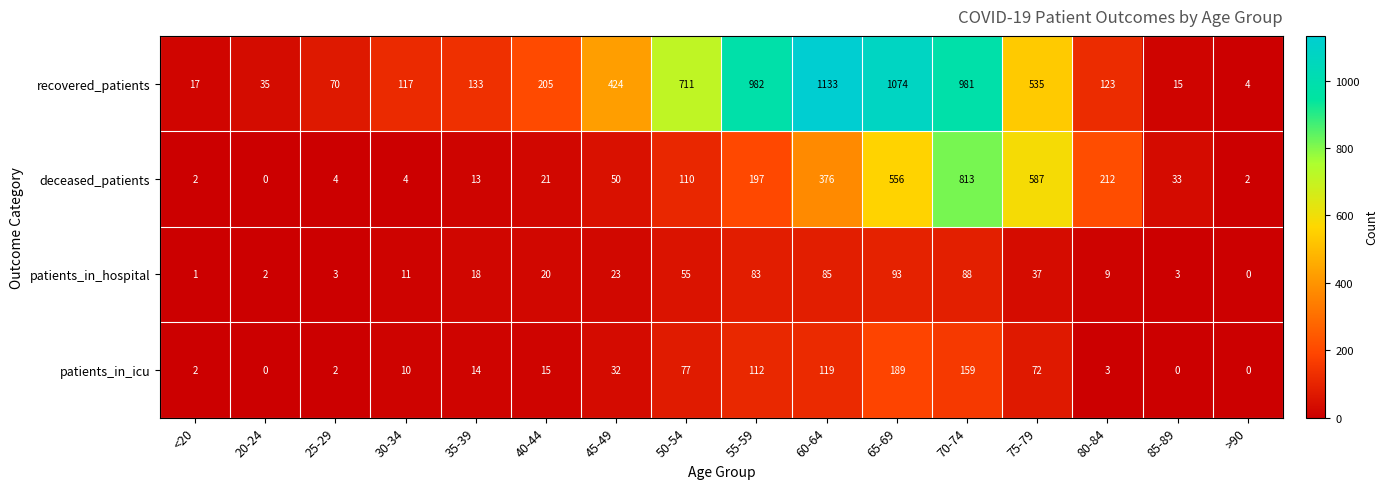

Rank the series by their maximum value, from highest to lowest.

recovered_patients, deceased_patients, patients_in_icu, patients_in_hospital